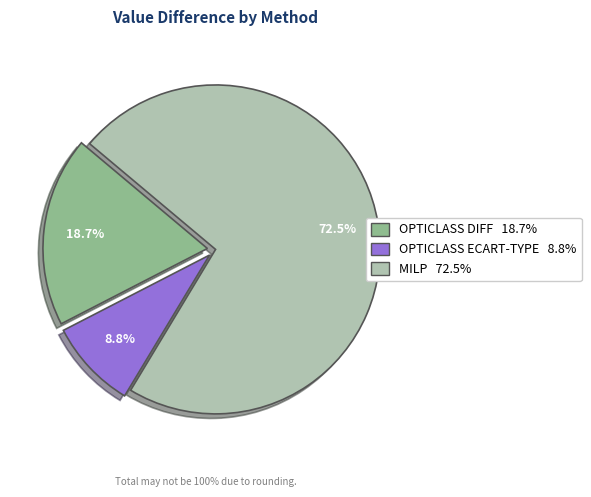

Does OPTICLASS ECART-TYPE account for over 50% of the chart?

No